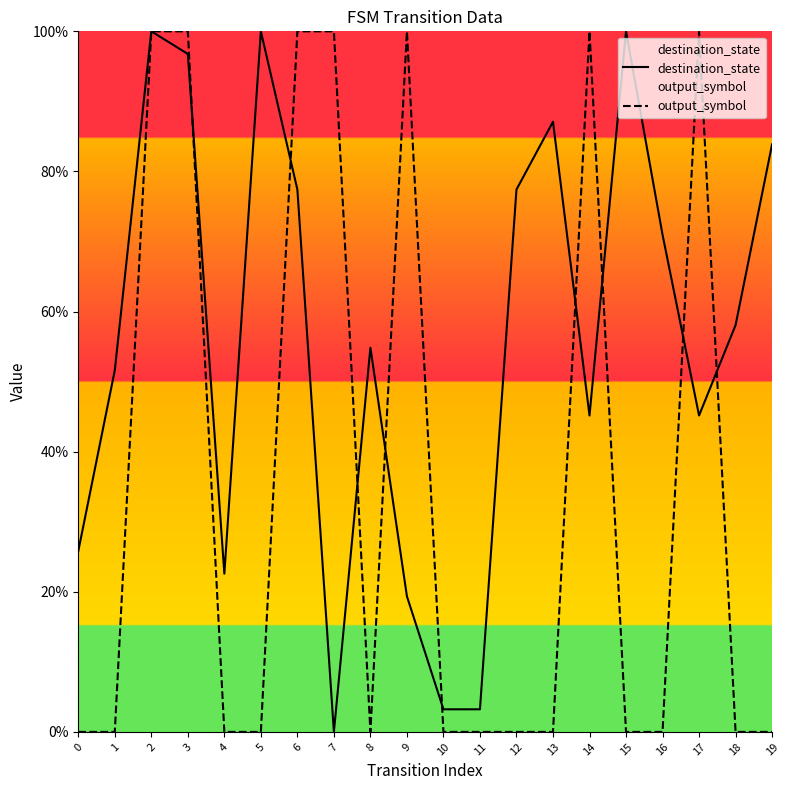

What is the spread (max minus min) of values at 10?

3.2